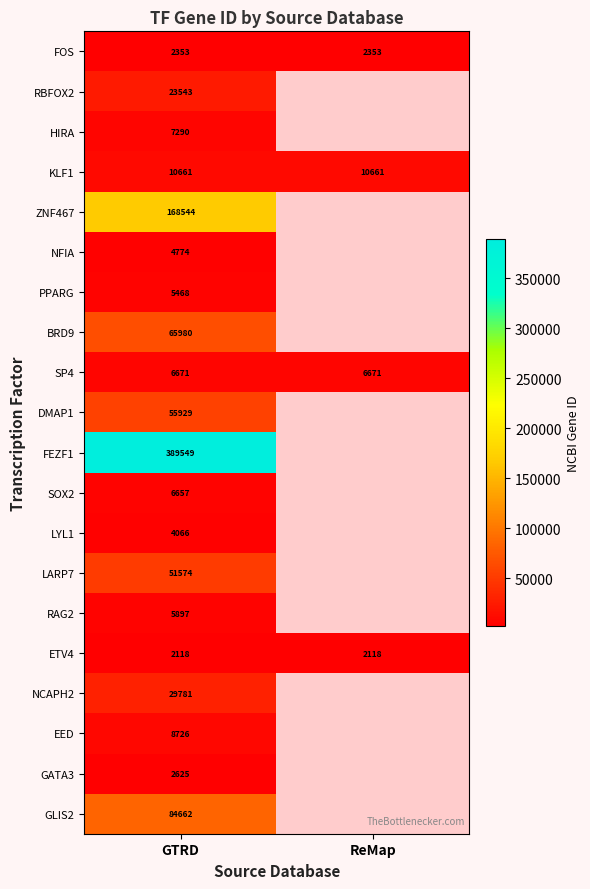

Is it true that SOX2 equals 10226 at GTRD?

False